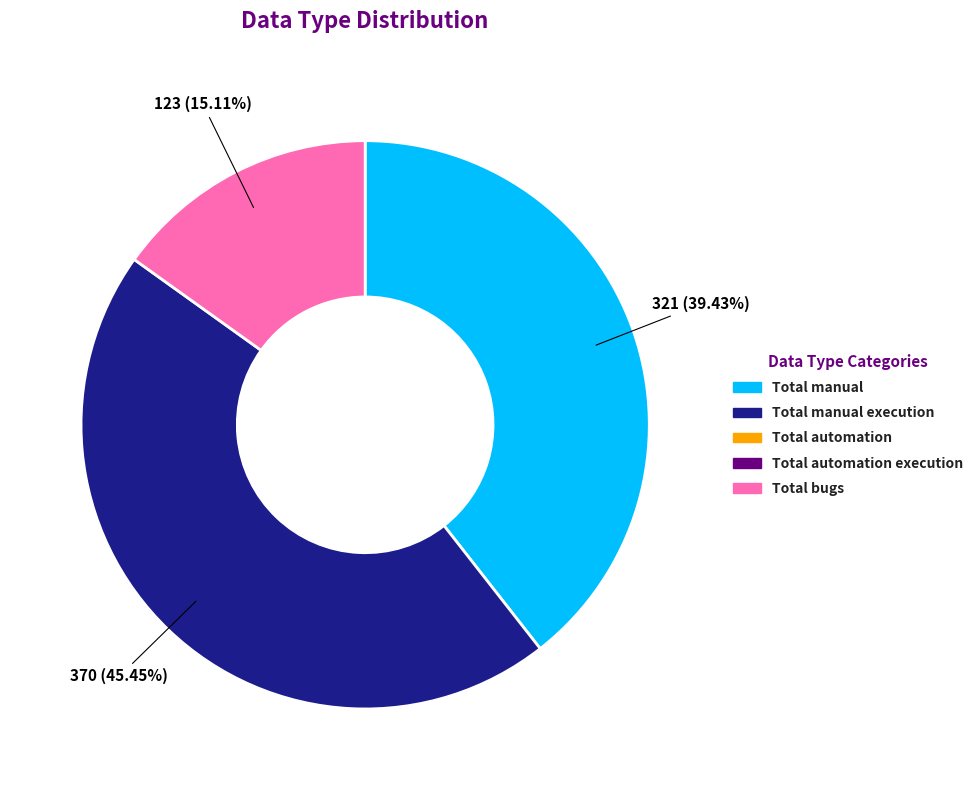

Does any single category account for the majority?

No